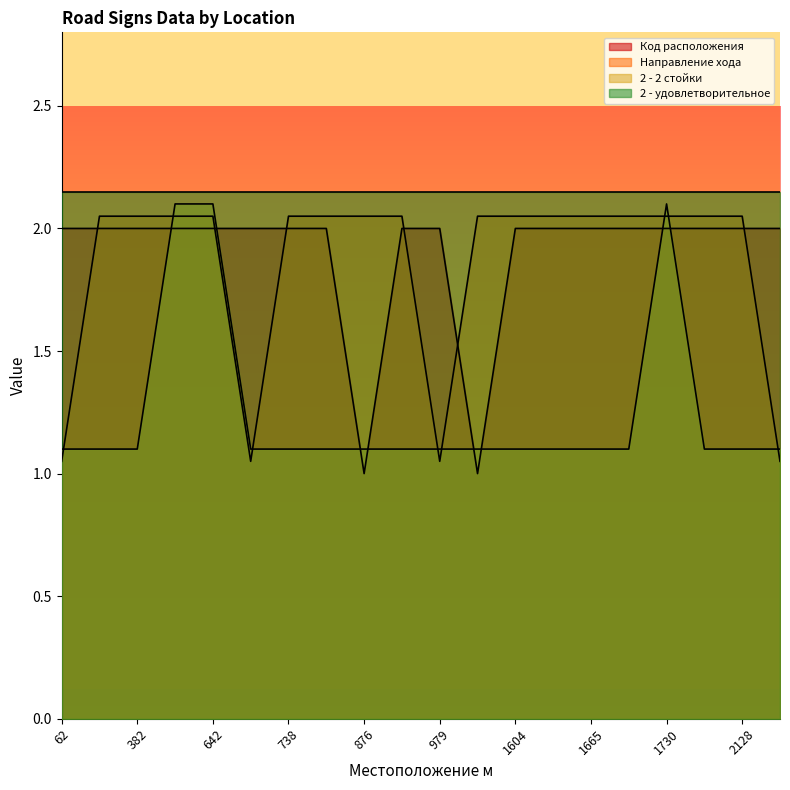

The value of Направление хода at 738 is 1.3. True or false?

False